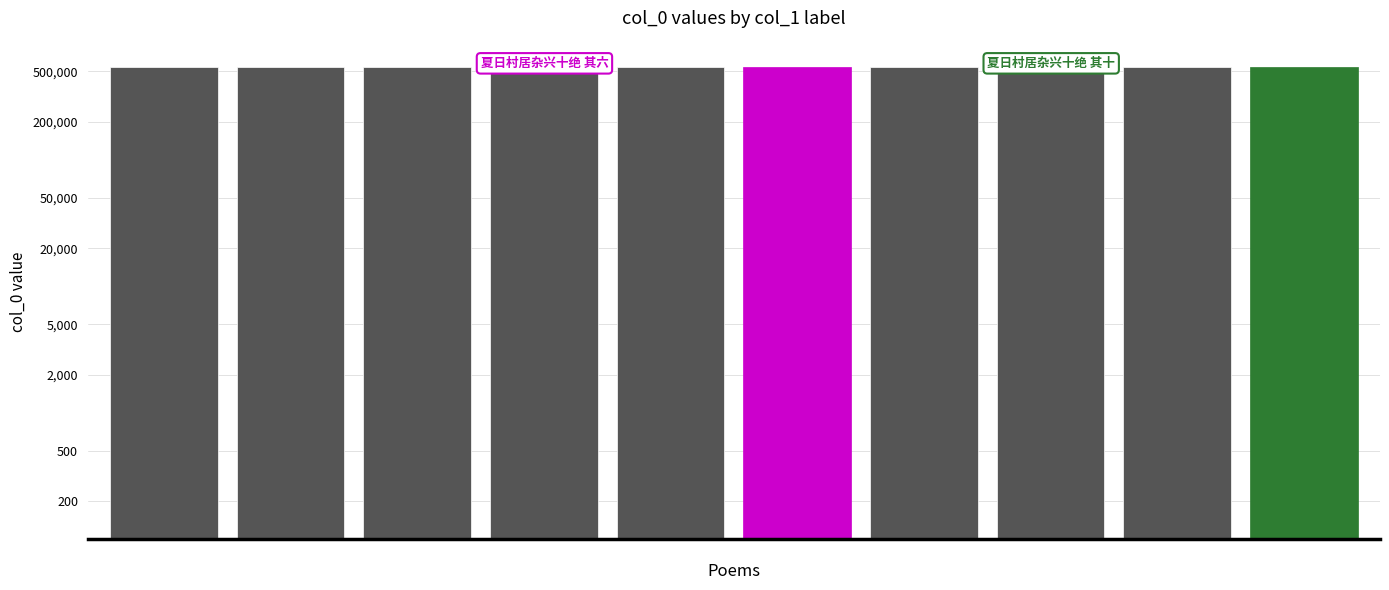

How many distinct data groups are displayed?

1